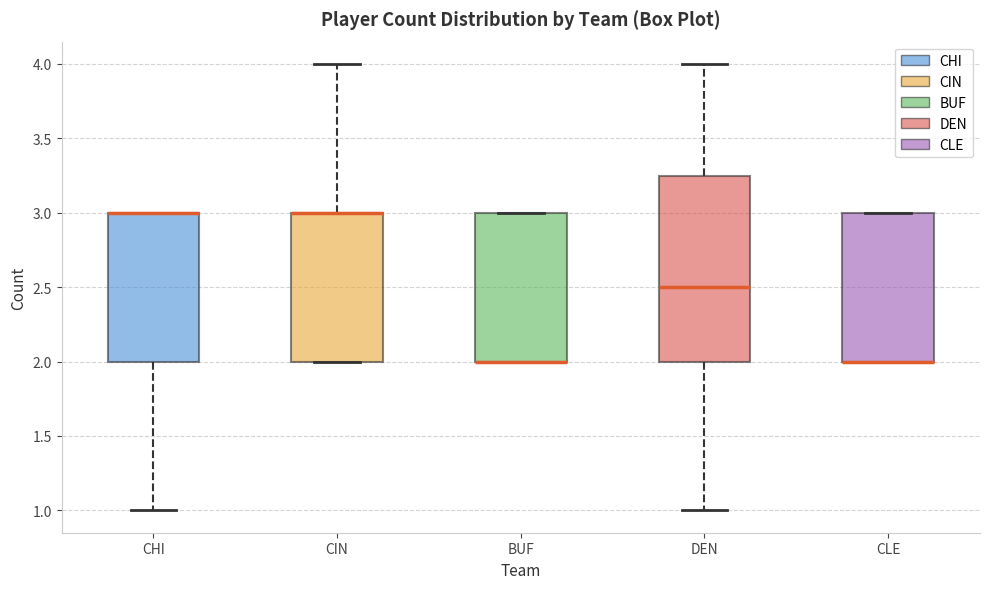

Reading left to right, transcribe this box plot: for each box, give where its median line is, the range the box spans, and where its two whiskers end, as read against the y-axis. The values are not printed on the chart, so give them approximately, as read against the axis.

CHI: median 3.00 (drawn on the box's upper edge), box 2.00 to 3.00, whiskers 1.00 to 3.00
CIN: median 3.00 (drawn on the box's upper edge), box 2.00 to 3.00, whiskers 2.00 to 4.00
BUF: median 2.00 (drawn on the box's lower edge), box 2.00 to 3.00, whiskers 2.00 to 3.00
DEN: median 2.50, box 2.00 to 3.25, whiskers 1.00 to 4.00
CLE: median 2.00 (drawn on the box's lower edge), box 2.00 to 3.00, whiskers 2.00 to 3.00